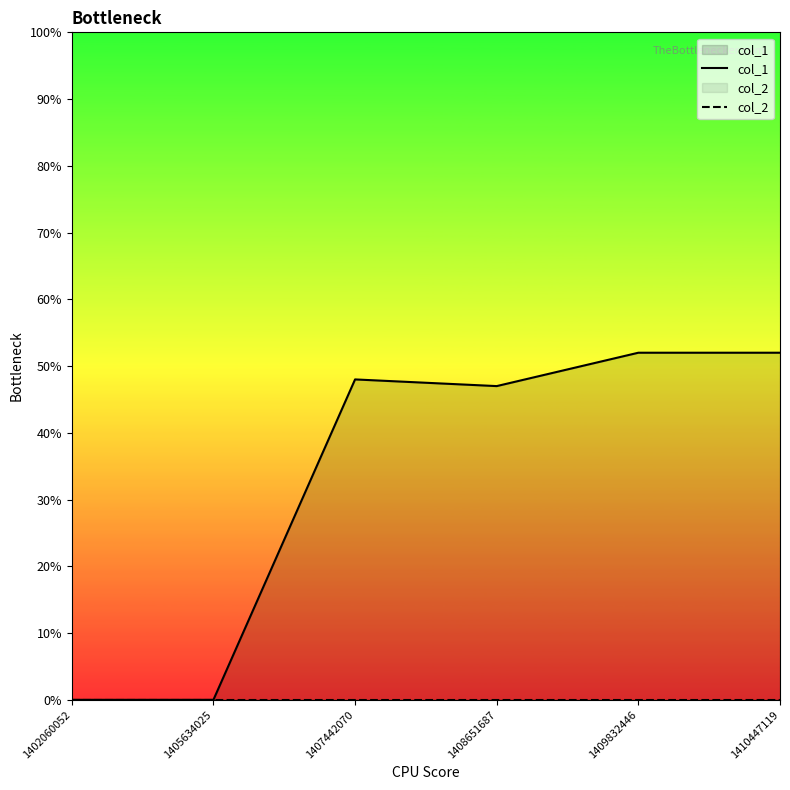

Which series has the widest spread of values?

col_1